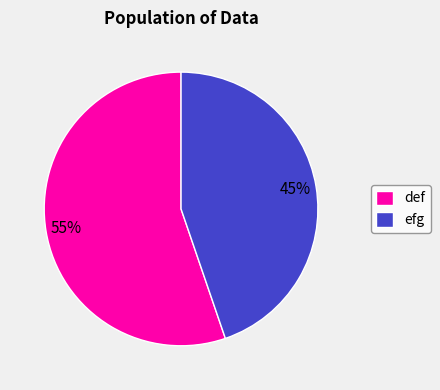

Which slice is the largest?

def